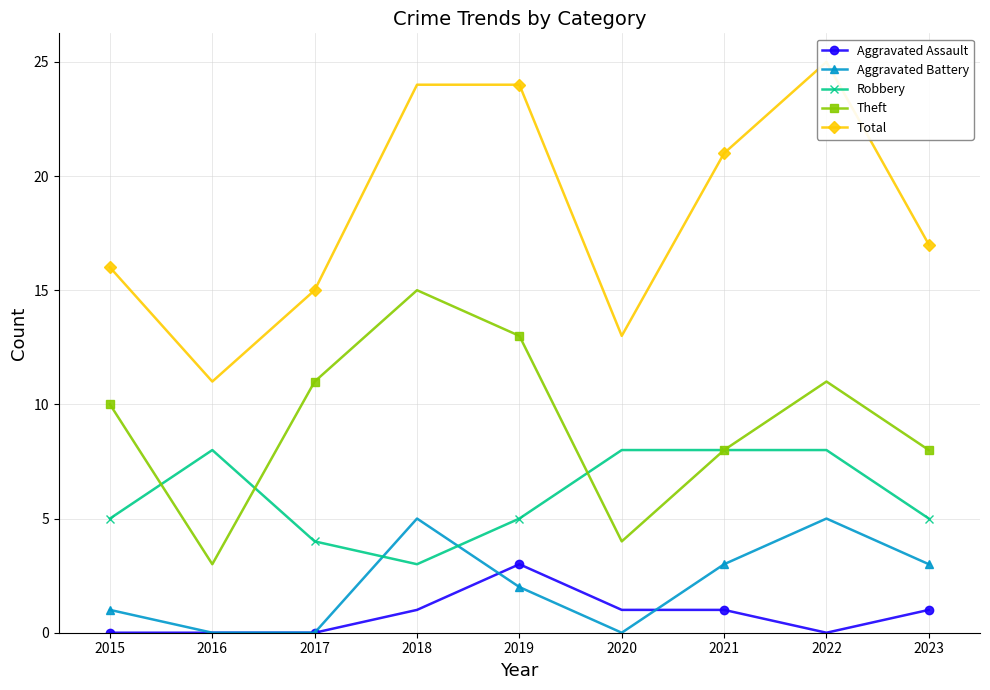

Which has a higher value, 2016 or 2023?

2023